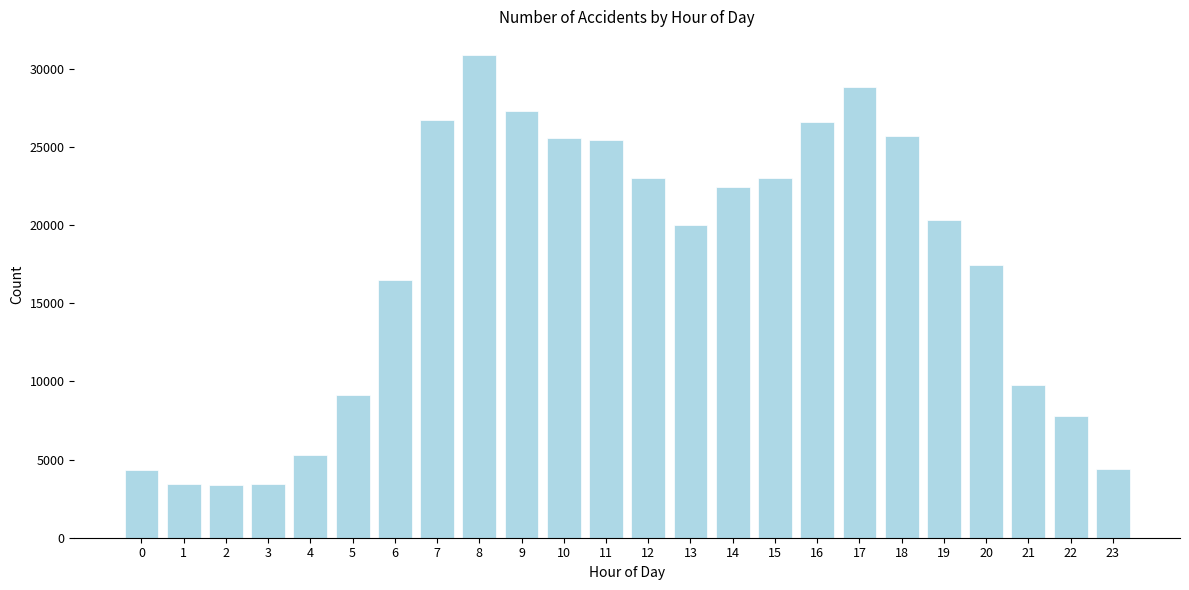

The value at 16 is 26576. True or false?

True